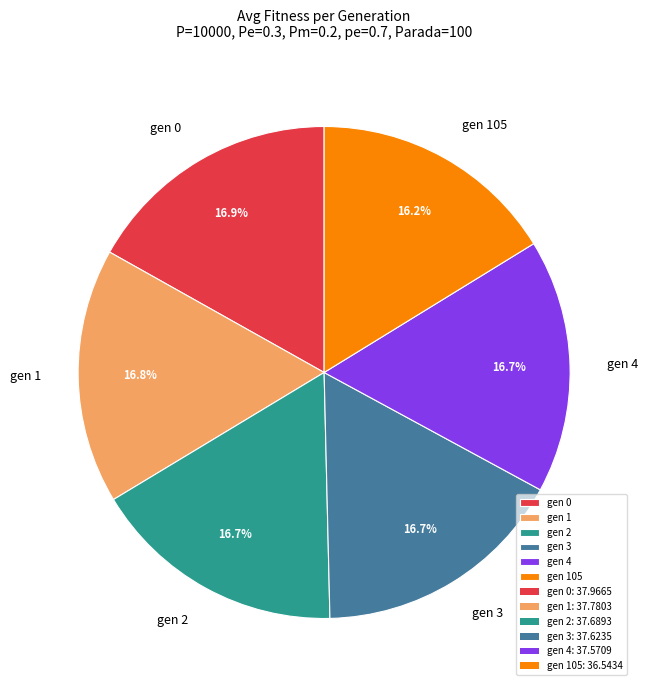

To the nearest percent, what percentage of the pie is gen 4?

17%